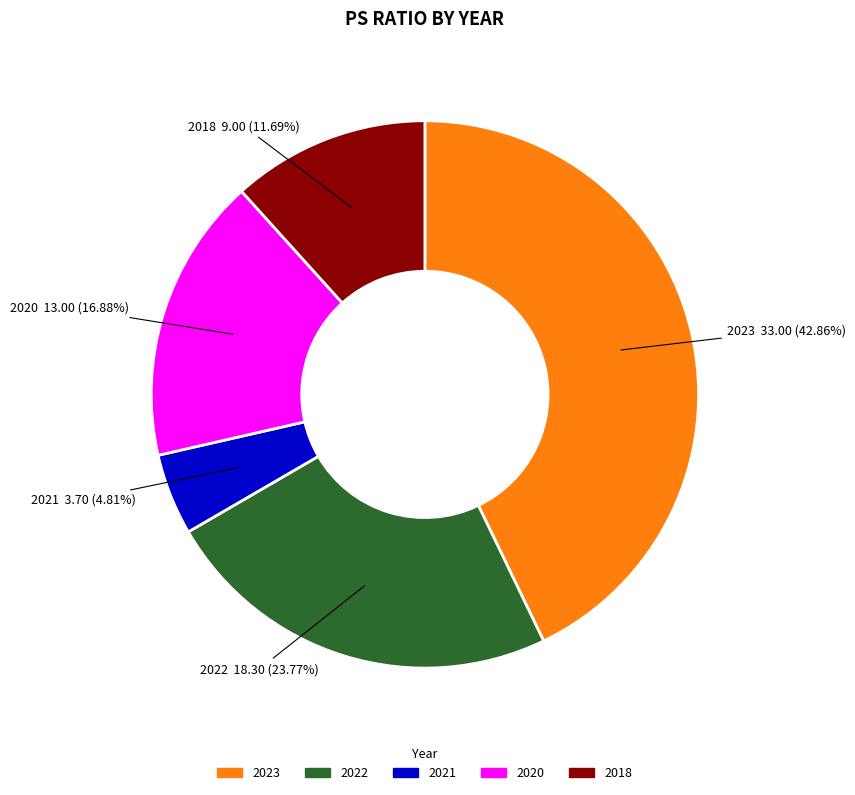

Is it true that 2020 is 17% of the pie?

True